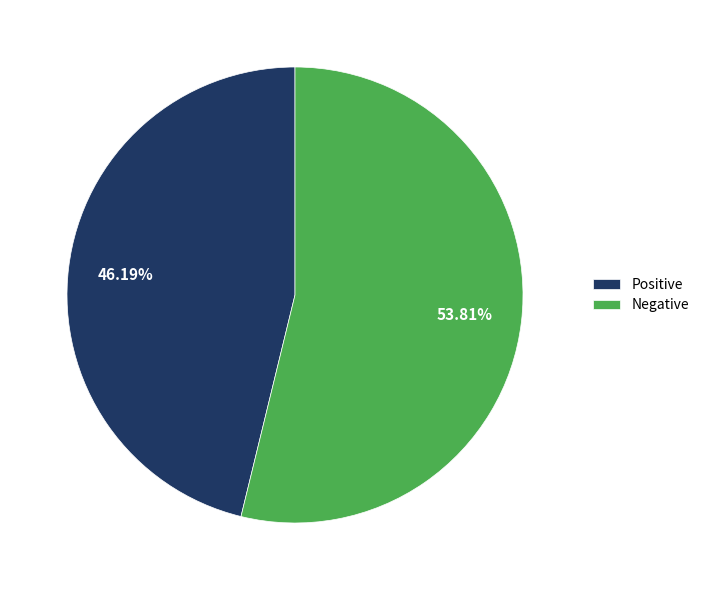

What is the majority slice?

Negative